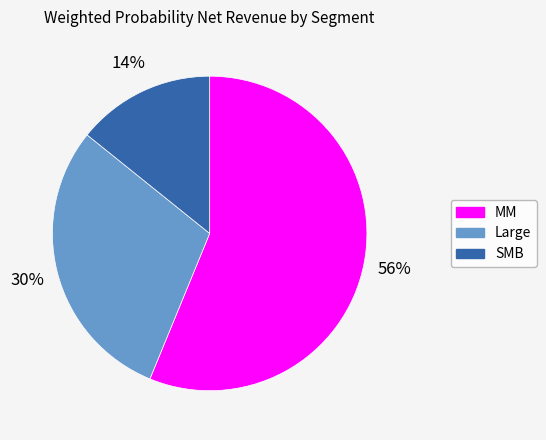

To the nearest percent, what percentage of the pie is Large?

30%